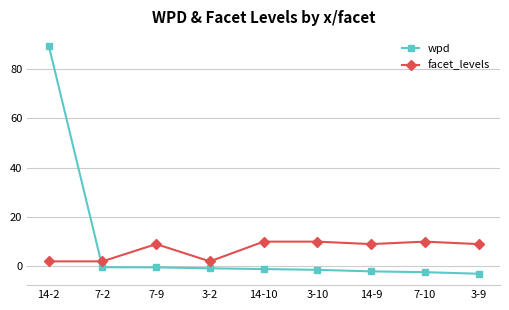

Which series has the largest range (max minus min)?

wpd